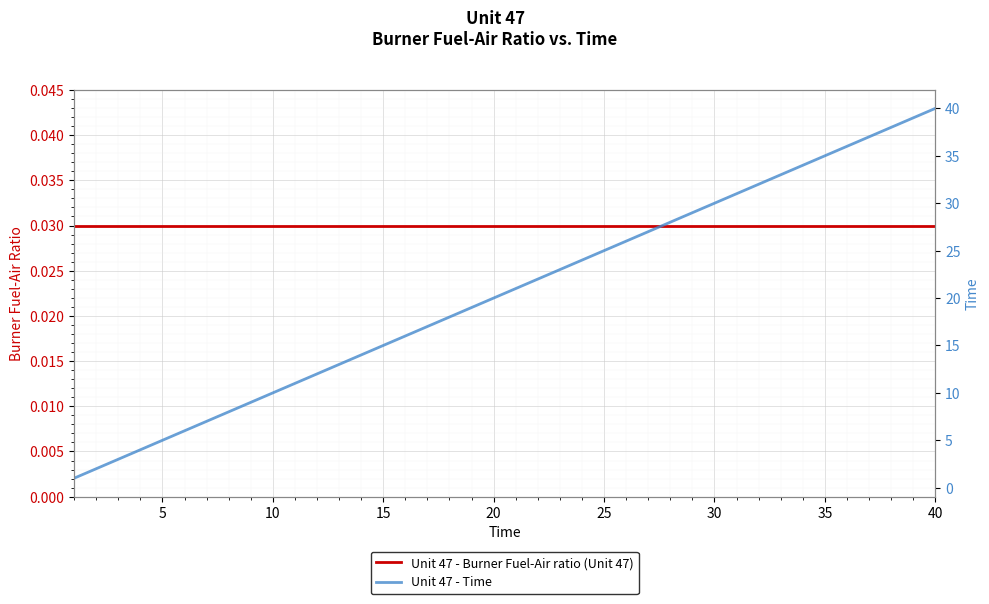

True or false: Unit 47 - Burner Fuel-Air ratio (Unit 47) has more than 1 points higher than both neighbors.

False